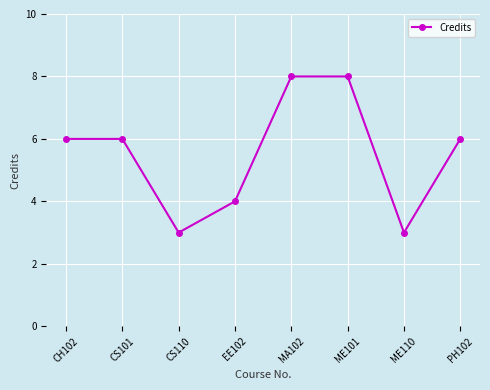

What is the sum of the values at PH102 and ME101?

14